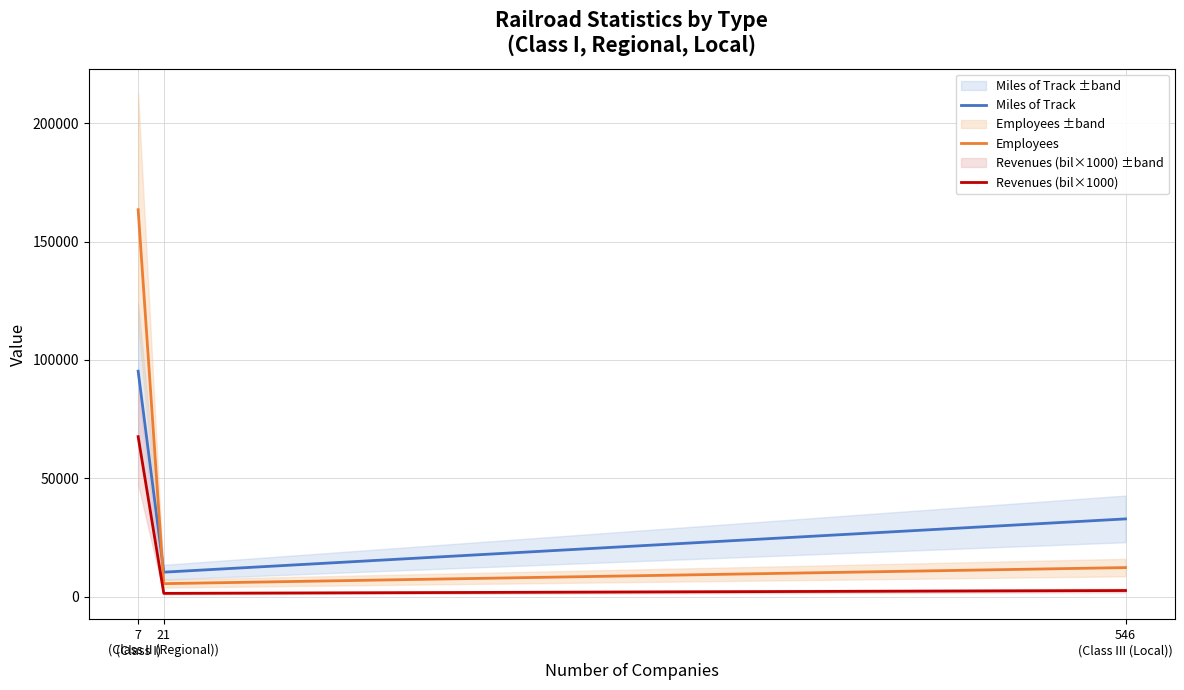

List the labels in order of Revenues (bil×1000) value, smallest first.

21
(Class II (Regional)), 546
(Class III (Local)), 7
(Class I)